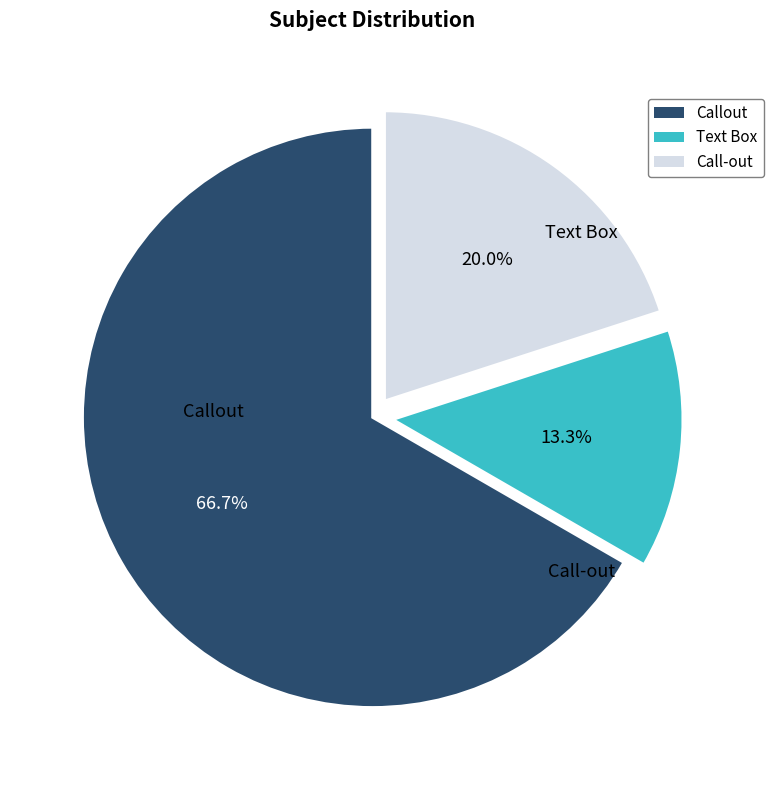

How many segments does this pie chart have?

3